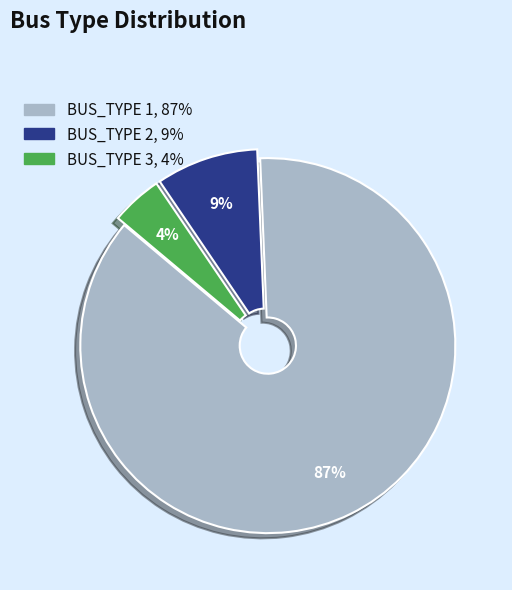

Which has a higher value, BUS_TYPE 2 or BUS_TYPE 3?

BUS_TYPE 2